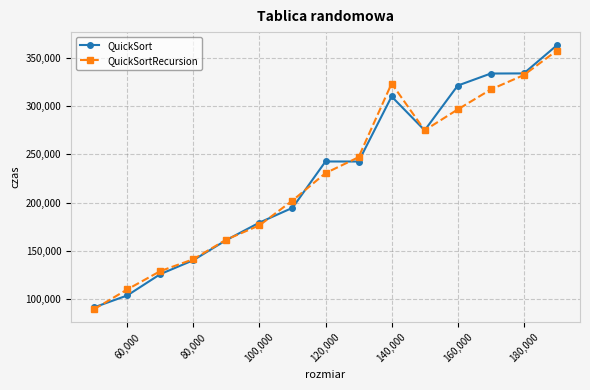

What is the value of the QuickSortRecursion point at the 9th from the left?

246988